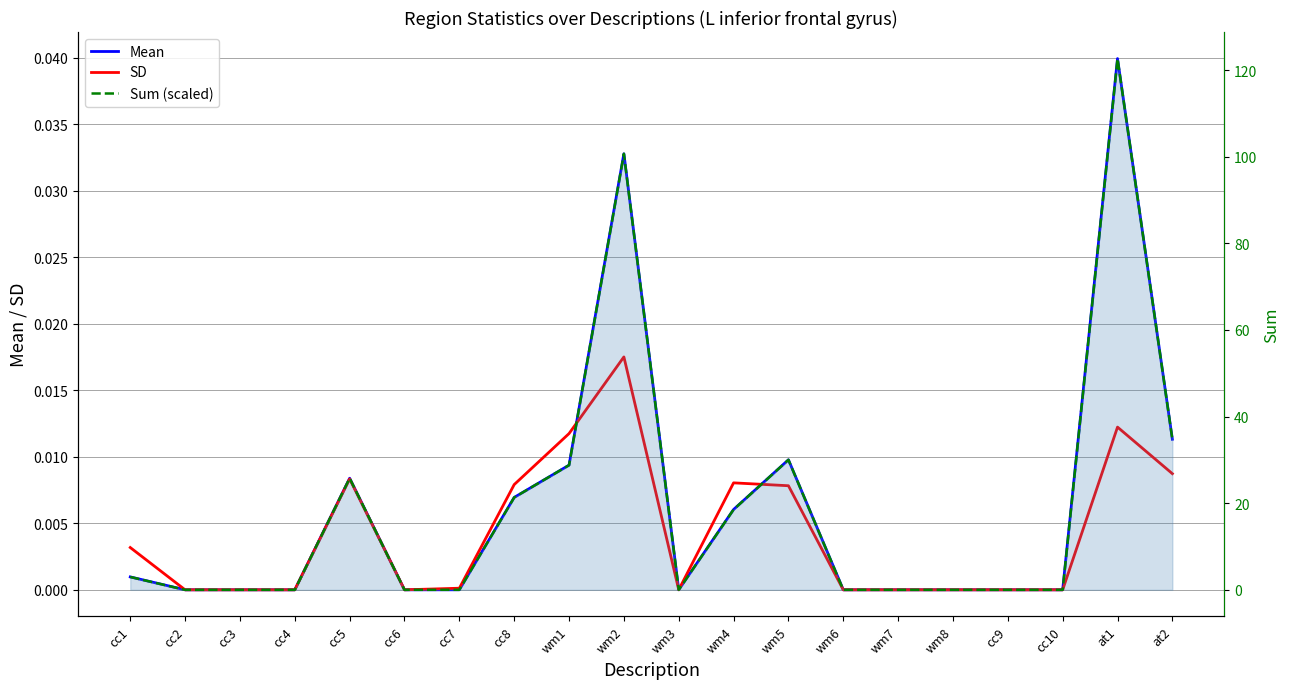

How many lines are shown in the chart?

3